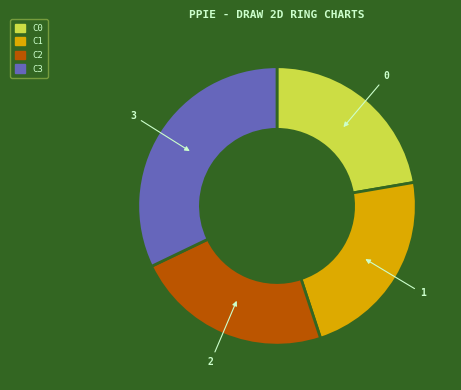

Does any single category account for the majority?

No